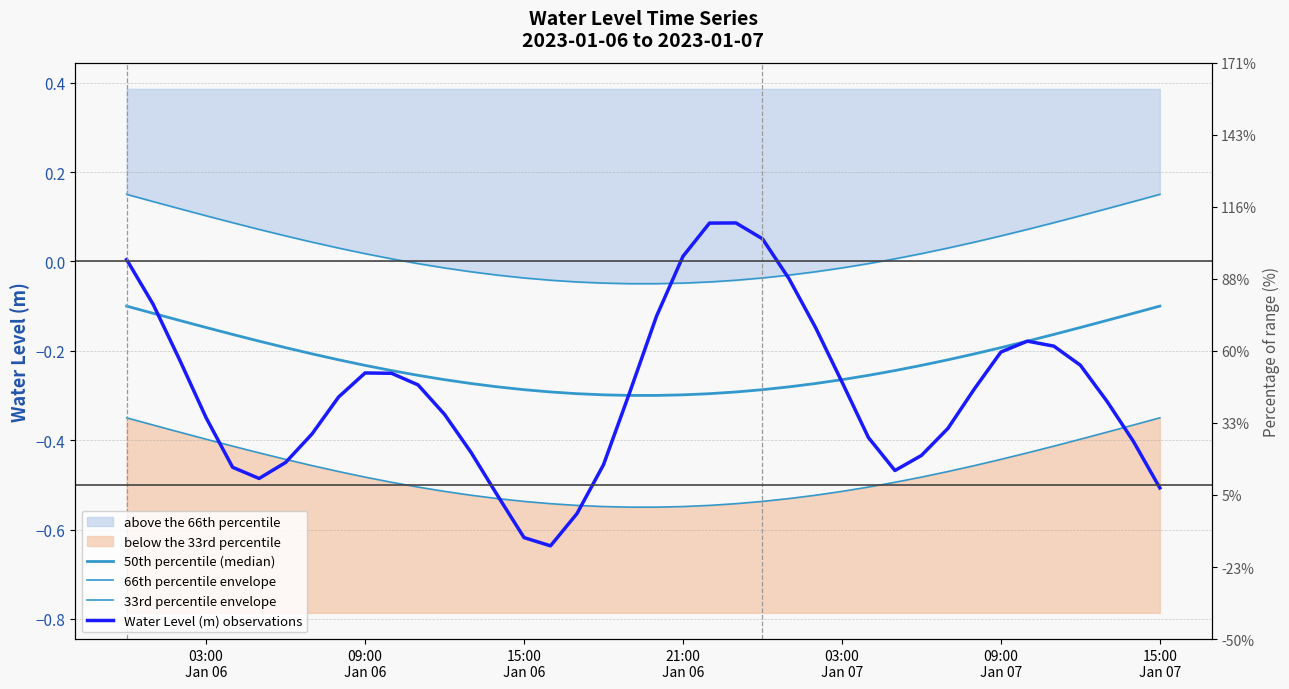

What is the sum of all 50th percentile (median) values?

-9.0